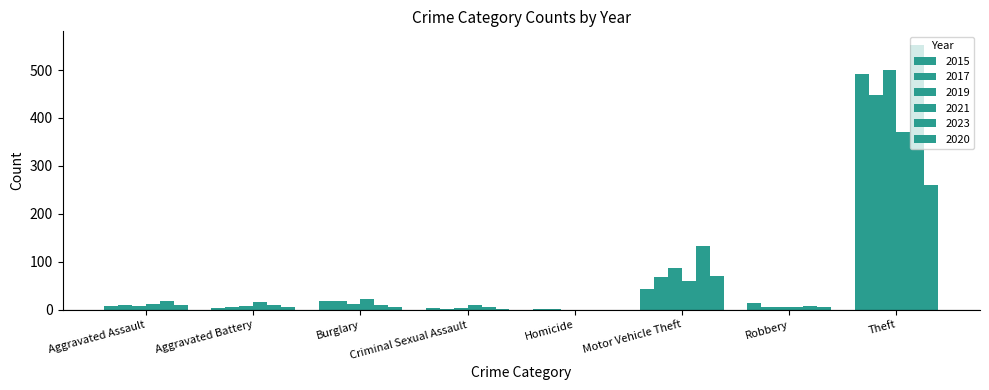

What is the spread (max minus min) of values at Theft?

292